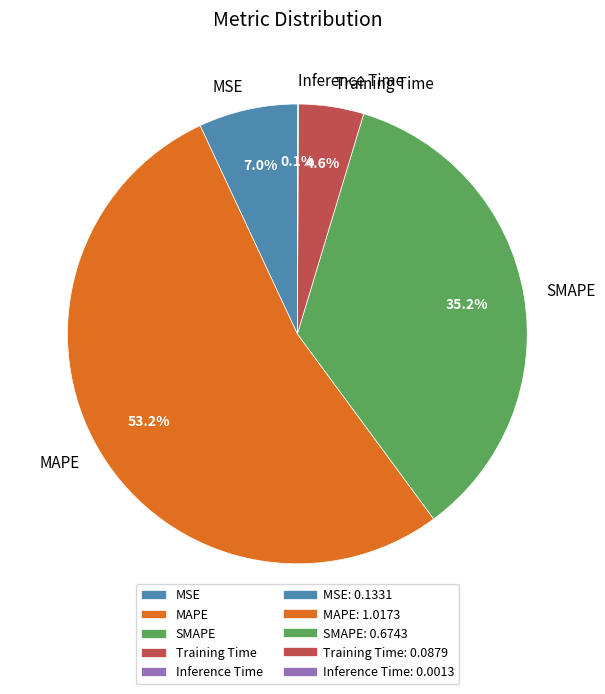

To the nearest percent, what is the average slice percentage?

20%